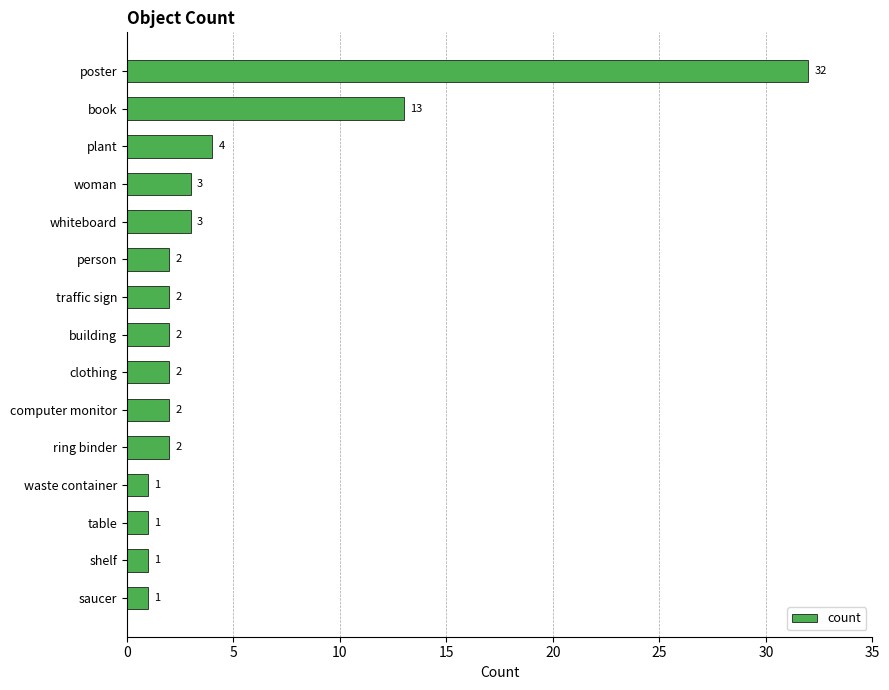

What is the approximate value at poster, to the nearest 10?

30